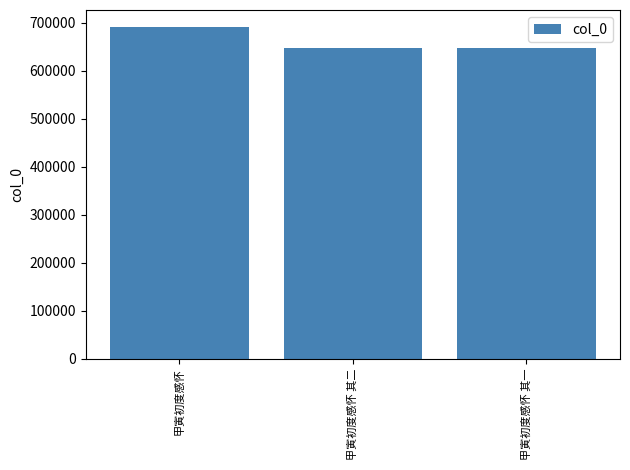

True or false: the data shows 648496 at 甲寅初度感怀 其一.

True